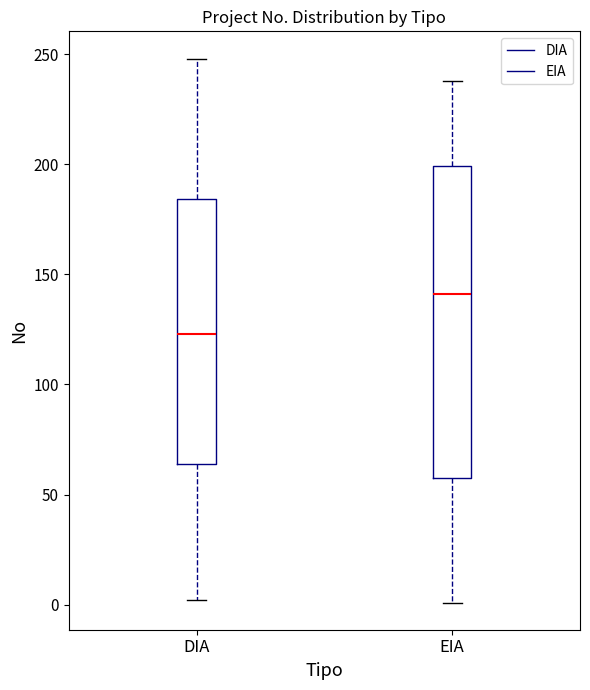

Reading left to right, read every box against the y-axis: the position of its median line, the range the box covers, and the ends of its whiskers. The values are not printed on the chart, so give them approximately, as read against the axis.

DIA: median 125, box 65 to 185, whiskers 0 to 250
EIA: median 140, box 60 to 200, whiskers 0 to 240